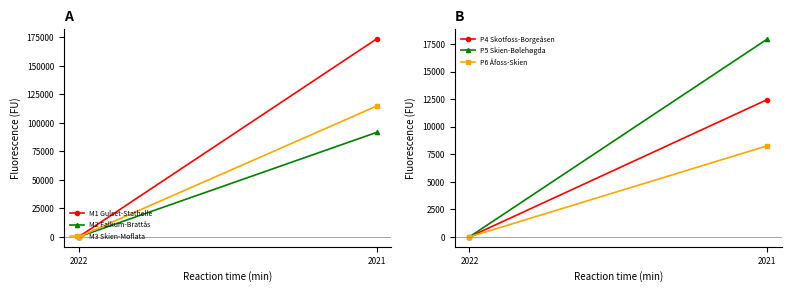

How many values in the M1 Gulset-Stathelle series are below 173502?

1